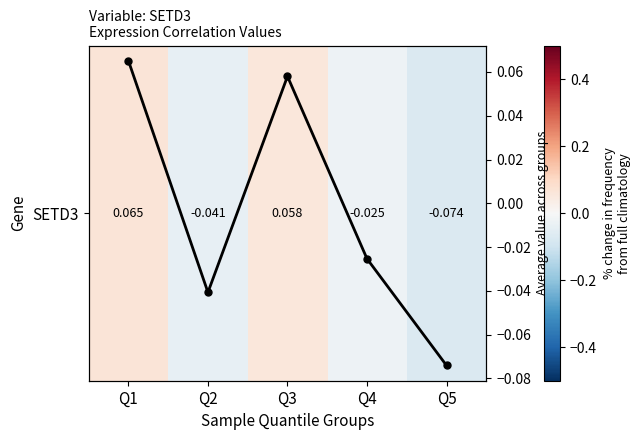

At which category is the sum across all series the highest?

Q1